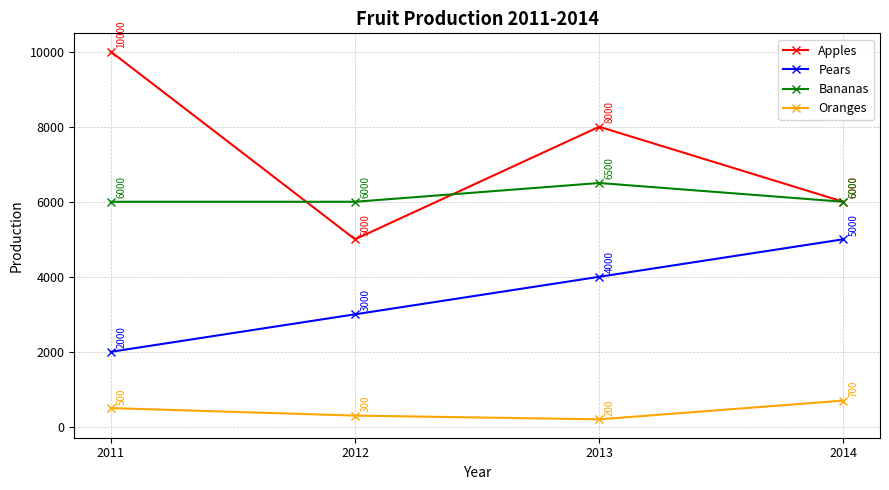

Is the value of Pears at 2014 greater than the value of Oranges at 2013?

Yes